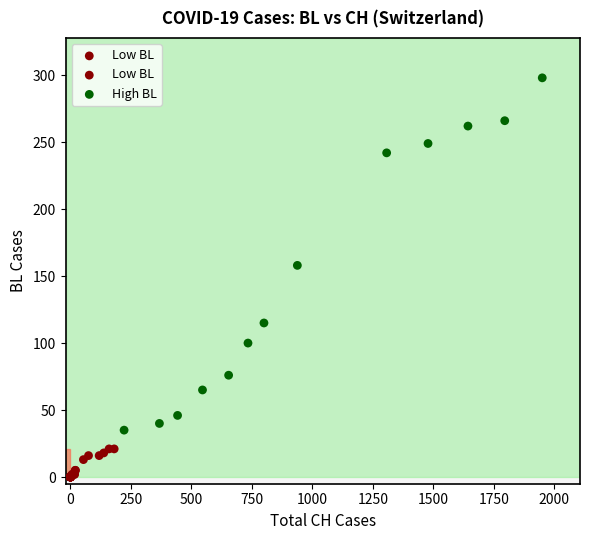

What Y value in the scatter plot is closest to 149?

158